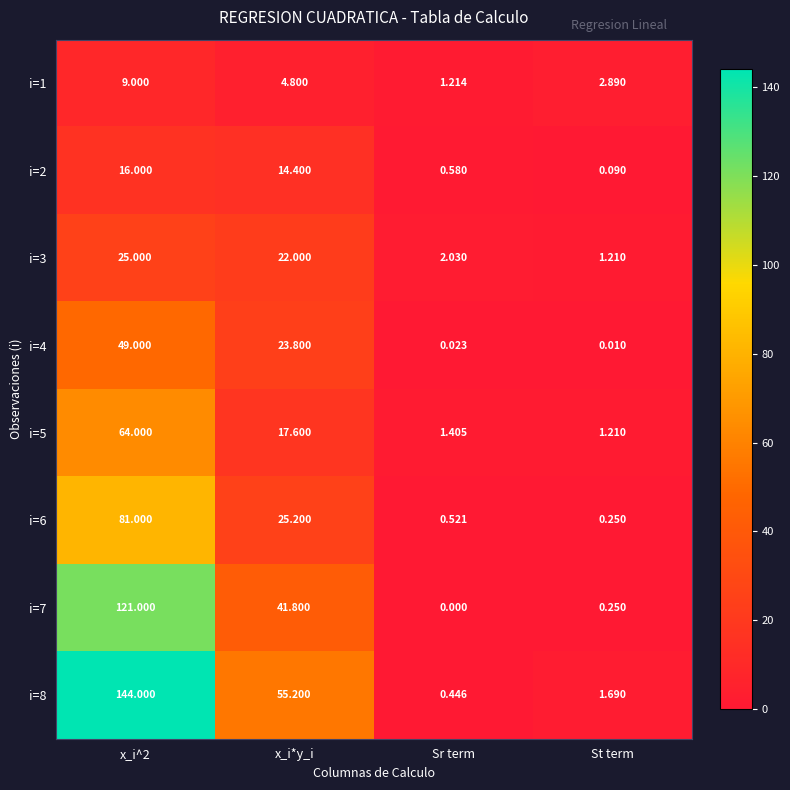

At which category is the sum across all series the highest?

x_i^2